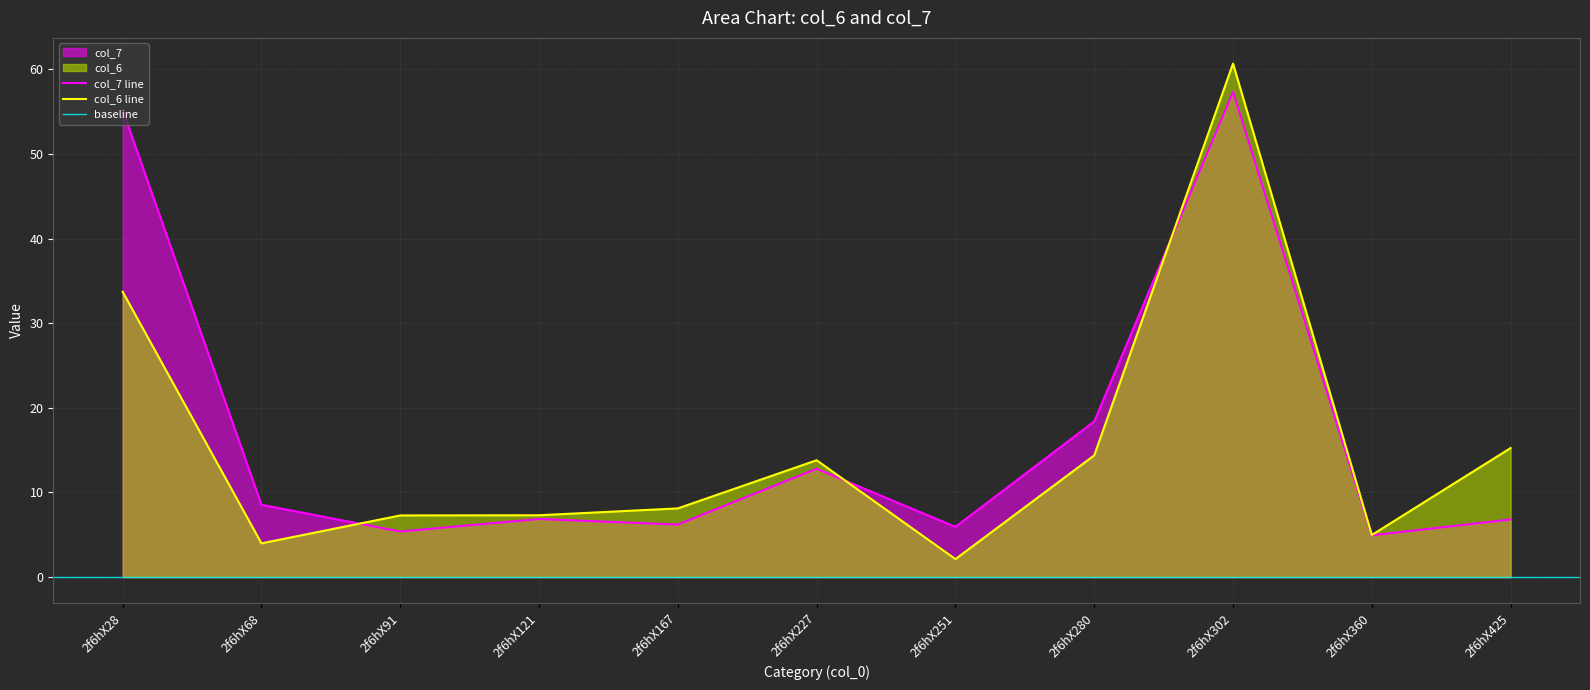

Rank the series at 2f6hX91 from lowest to highest value.

col_7, col_6